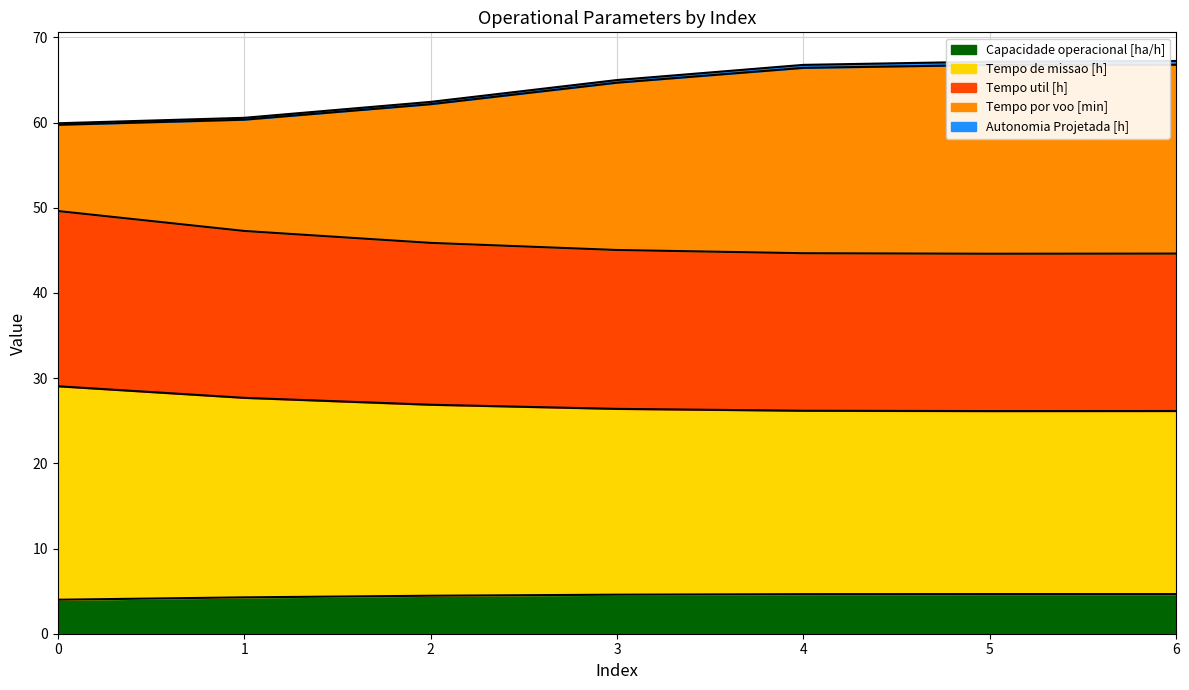

What is the lowest value of the Capacidade operacional [ha/h] series?

4.0